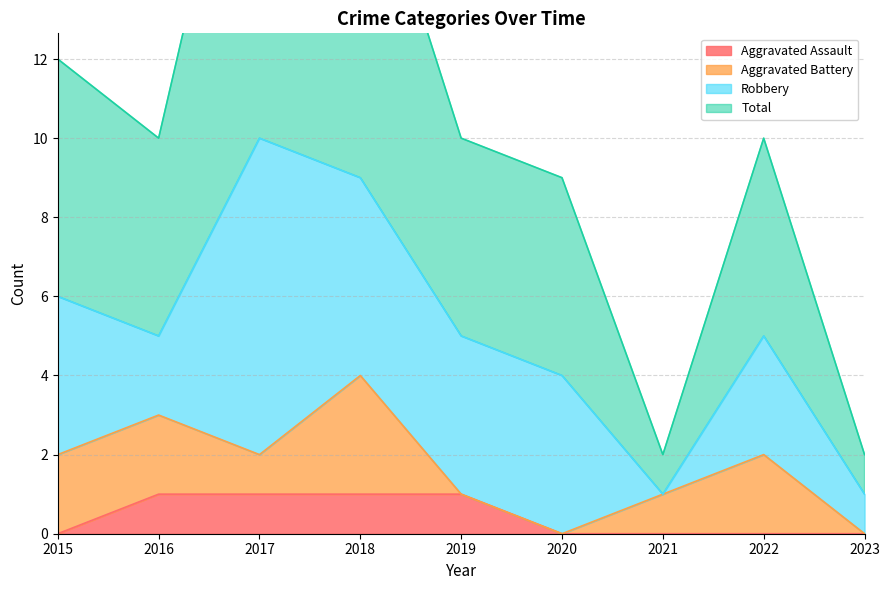

Which series changed the most between 2018 and 2021?

Total